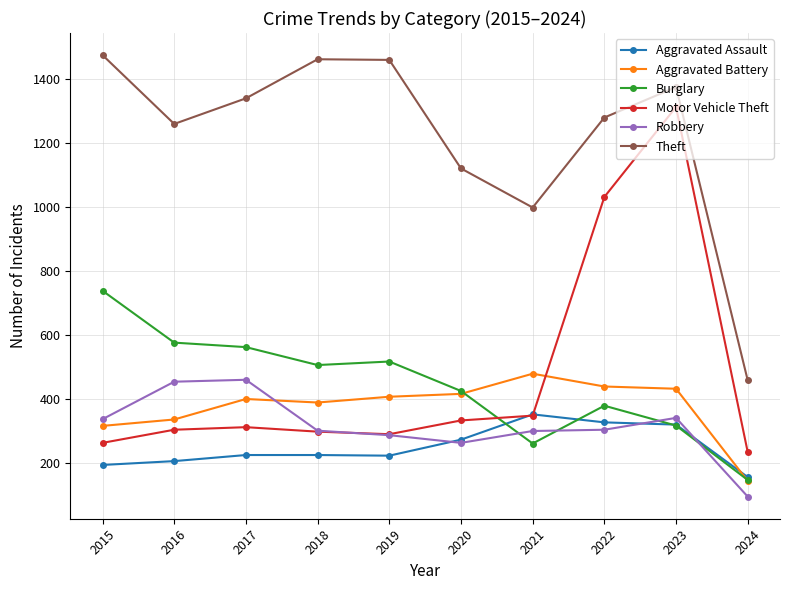

True or false: Theft has more than 2 points higher than both neighbors.

False